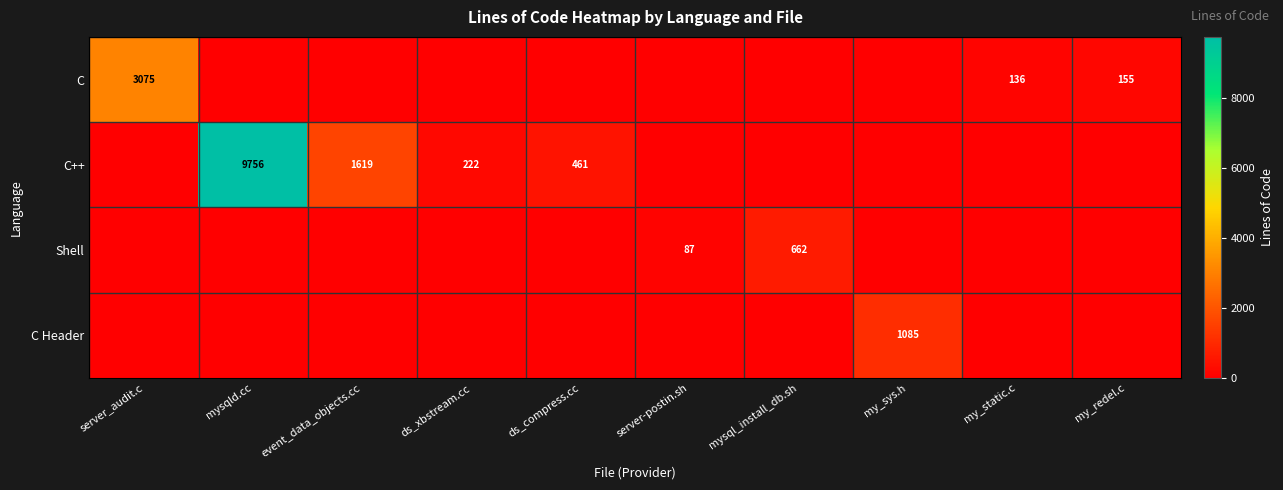

Is it true that Shell equals 662 at mysql_install_db.sh?

True